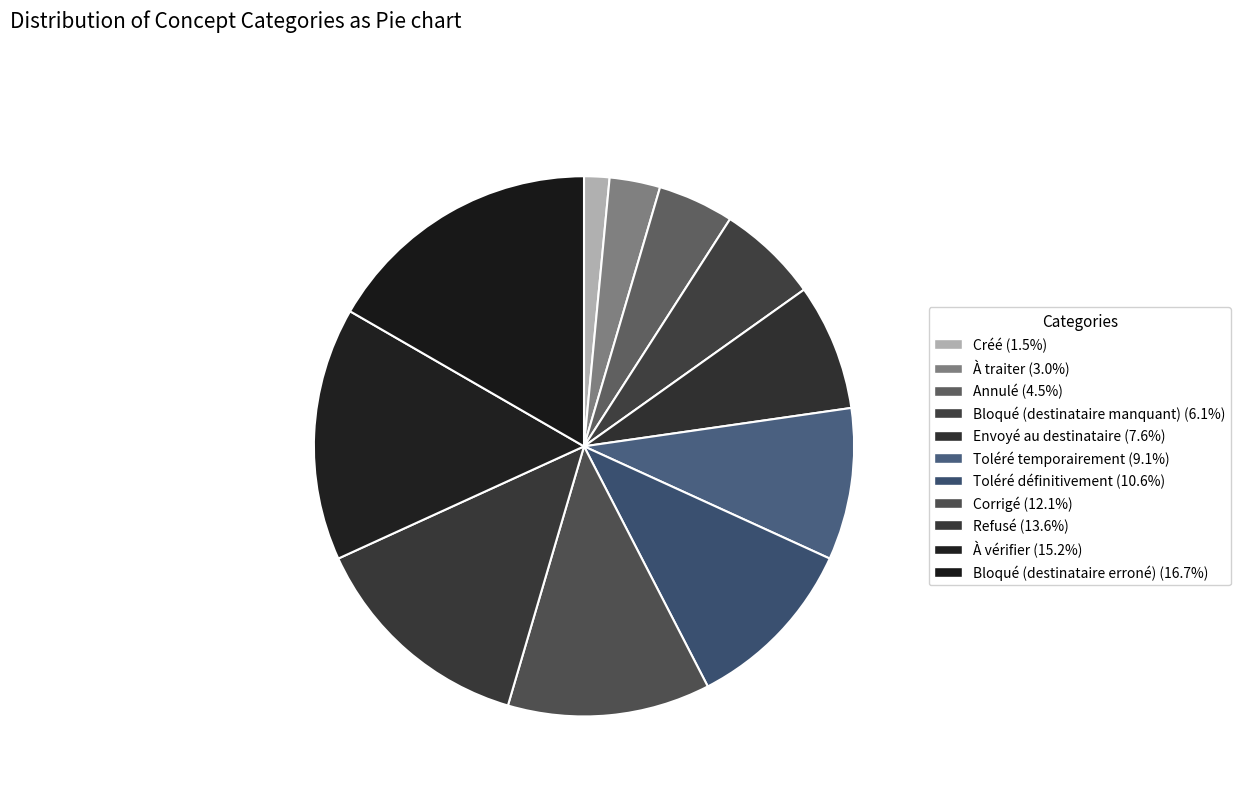

Combined, what portion of the pie is Bloqué (destinataire erroné) and À vérifier?

31.8%